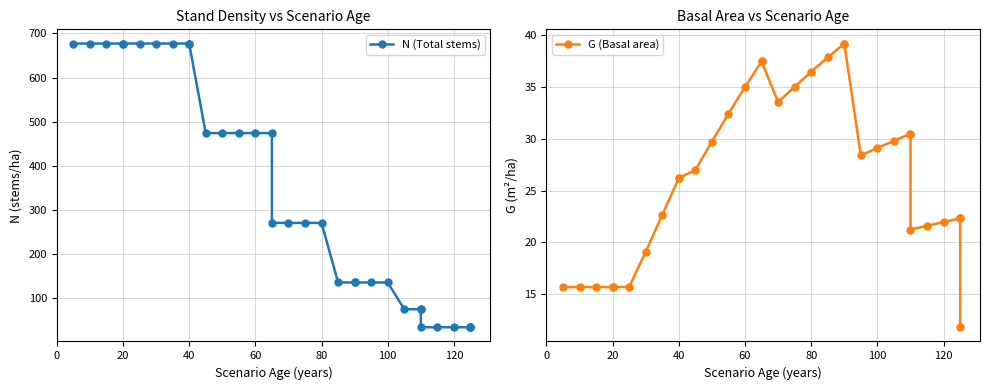

Is the value of N (Total stems) at 60 greater than the value of G (Basal area) at 19?

Yes